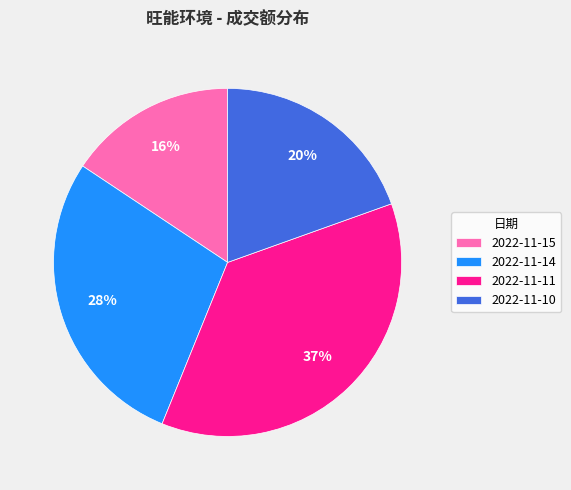

To the nearest percent, what percentage of the pie is 2022-11-15?

16%